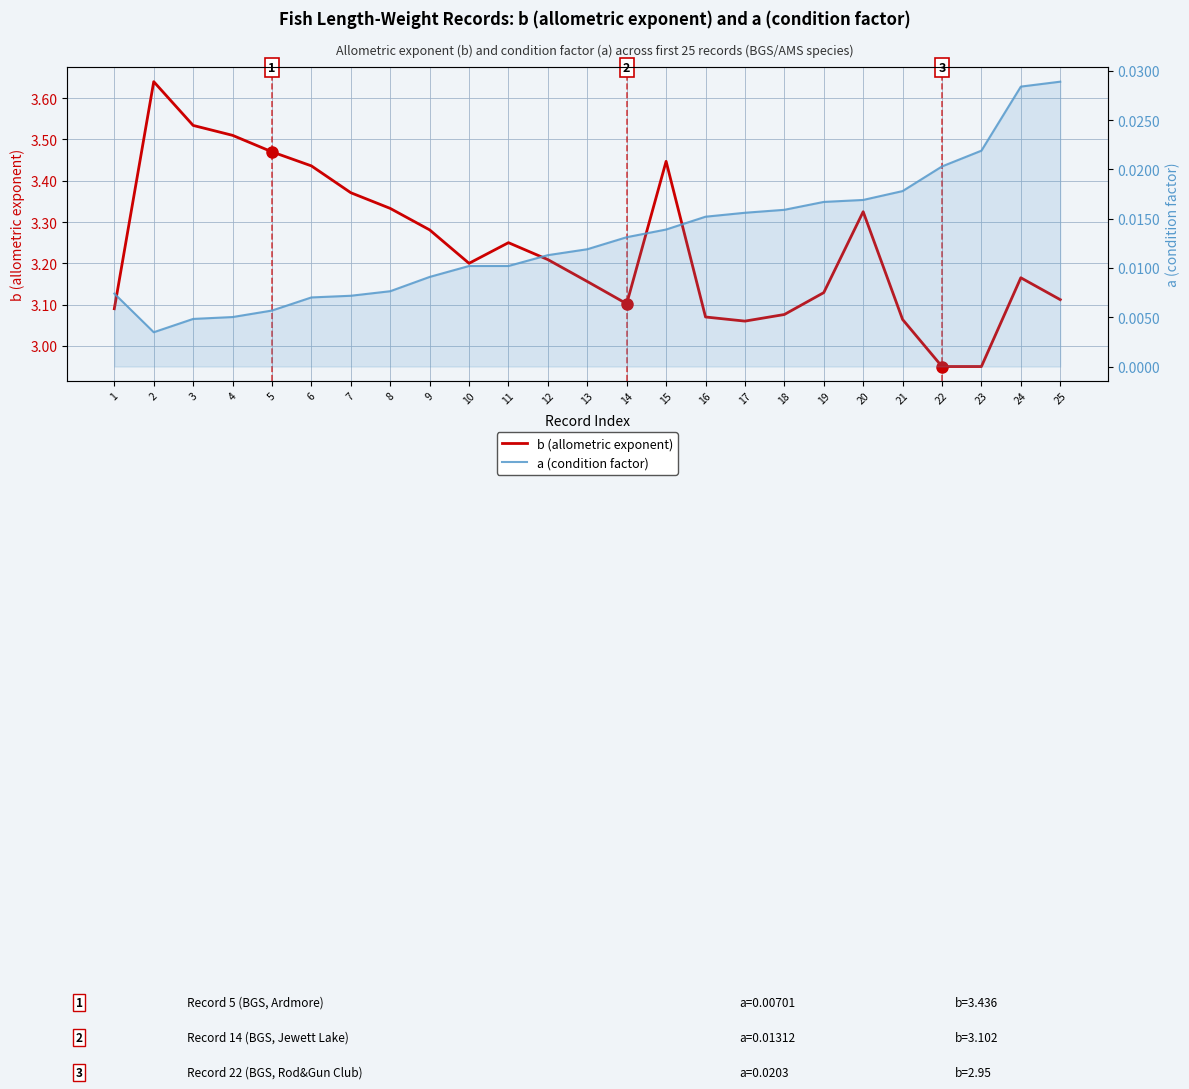

The b (allometric exponent) series shows 3.0 at 23. True or false?

True